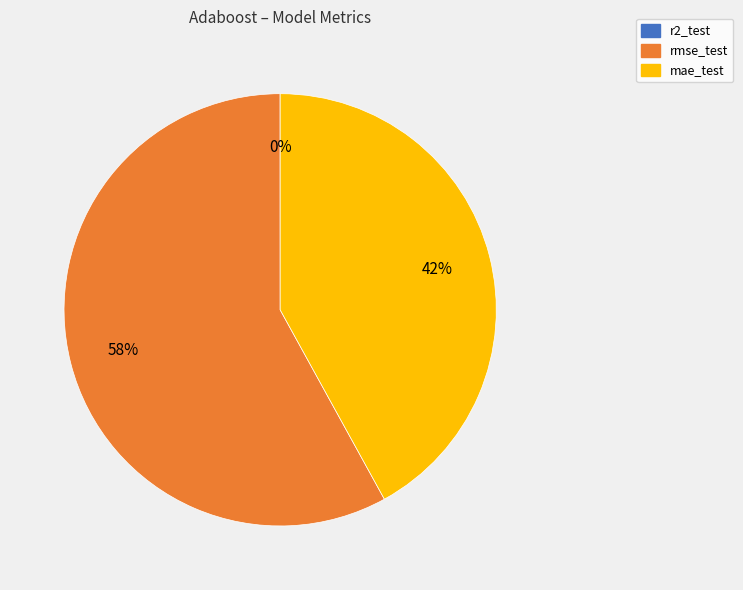

Is the sum of mae_test and rmse_test greater than half?

Yes